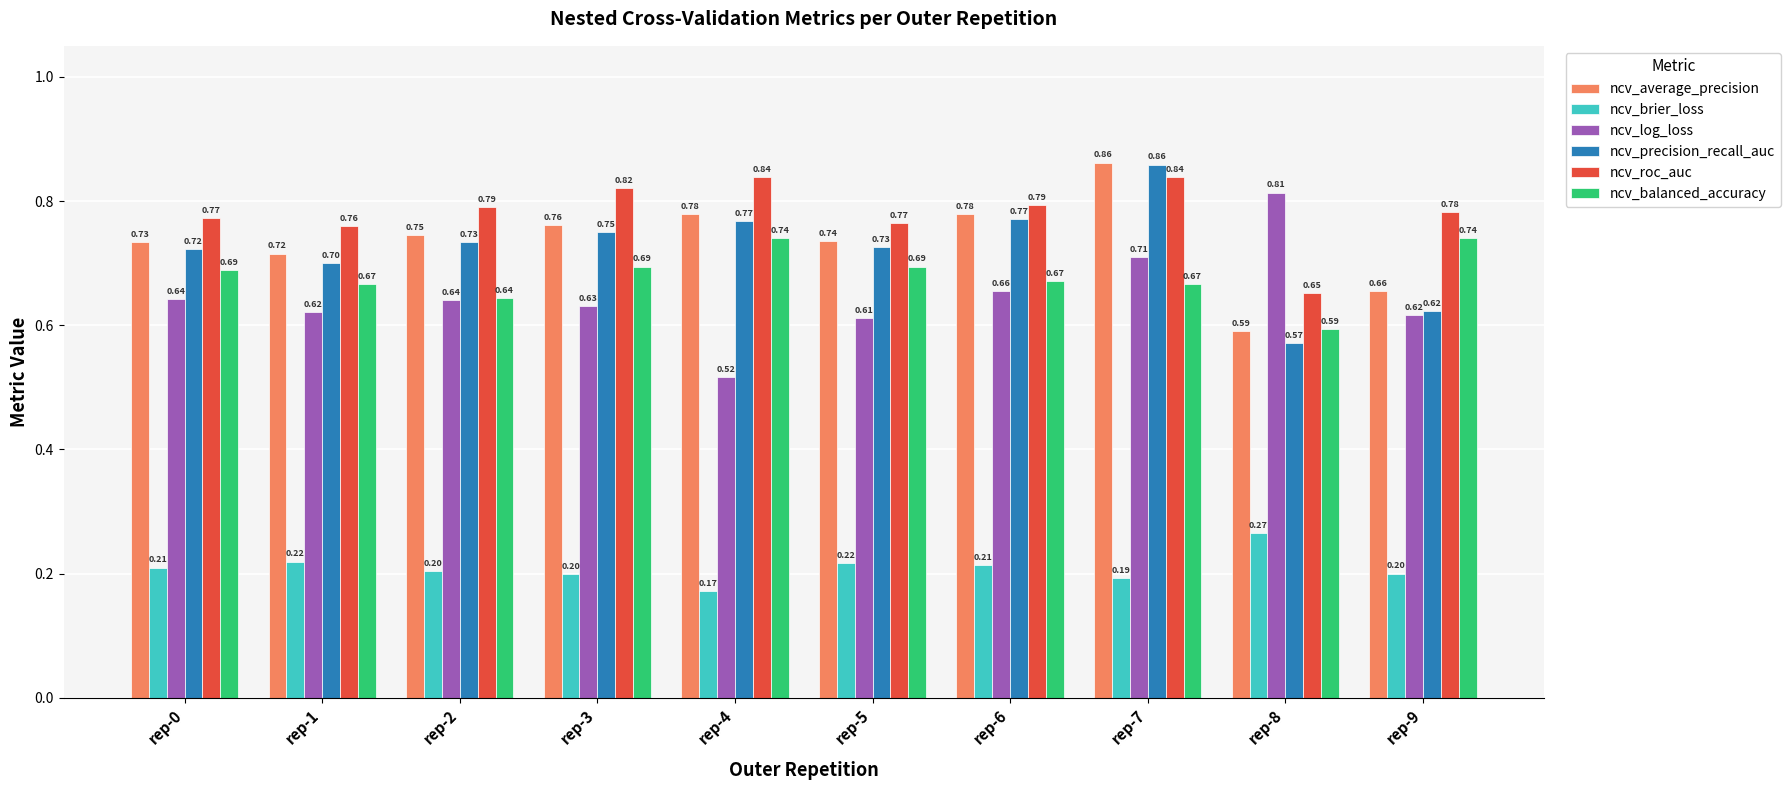

What is the lowest value of the ncv_roc_auc series?

0.7